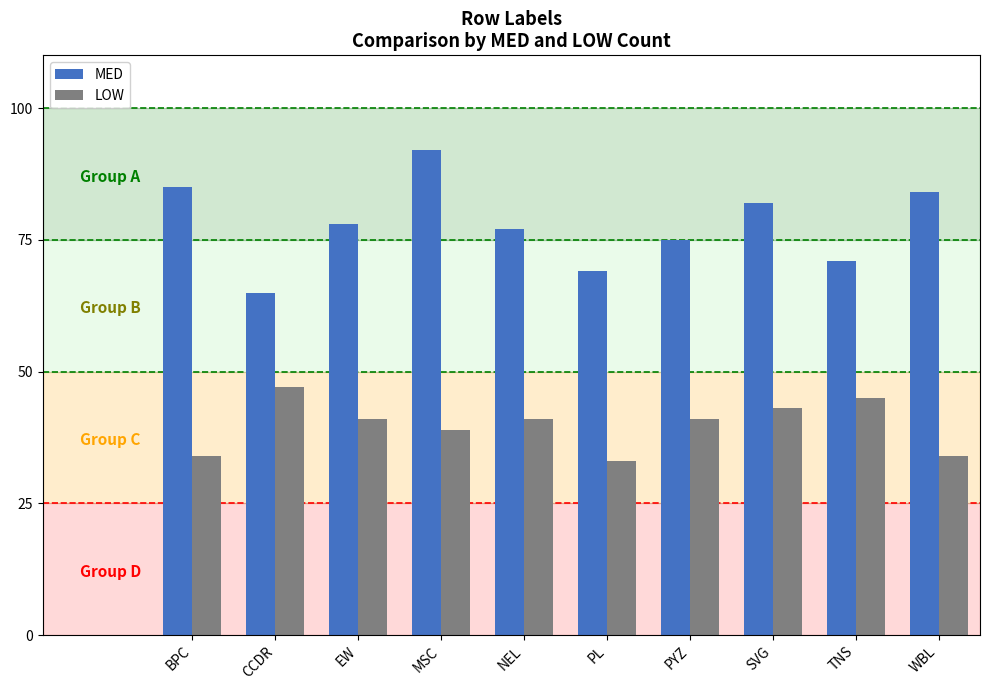

What is the difference between the maximum and second lowest values in the LOW series?

13